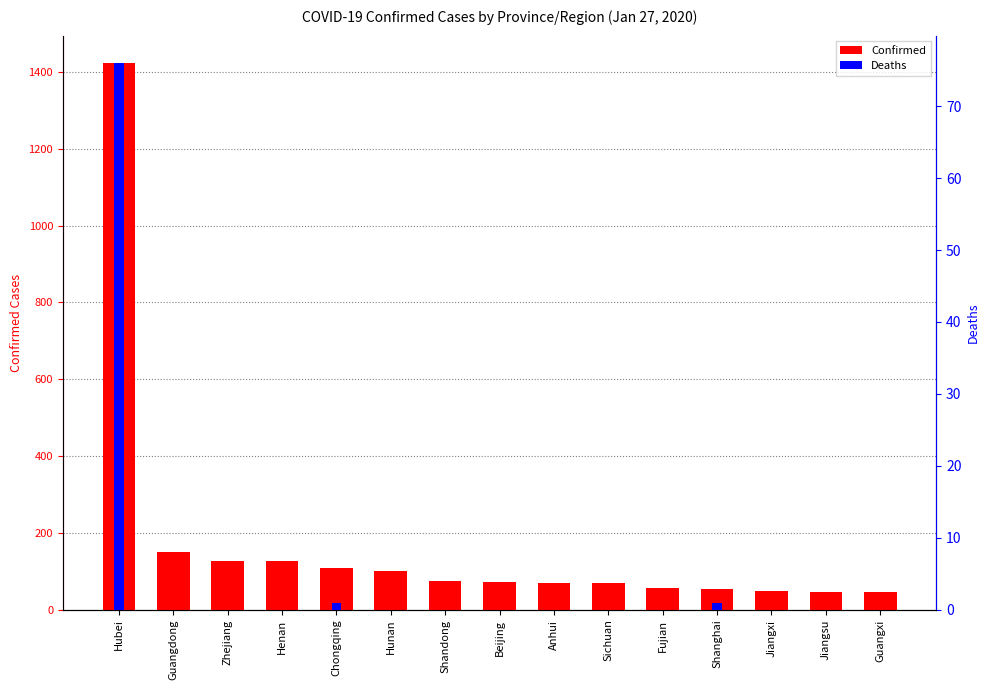

What are all the series names shown in the legend?

Confirmed, Deaths